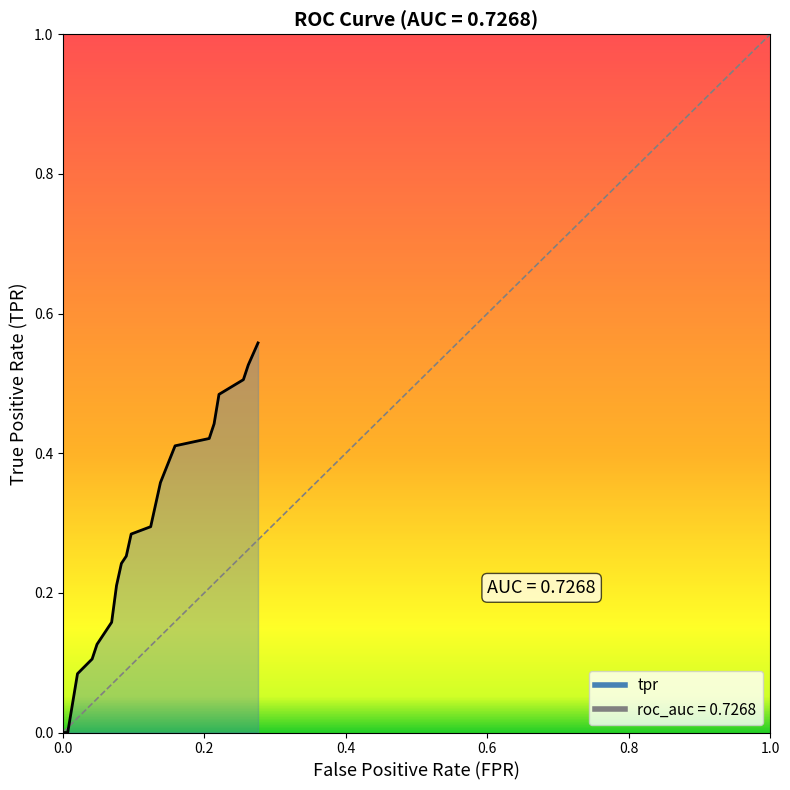

How many lines are shown in the chart?

1